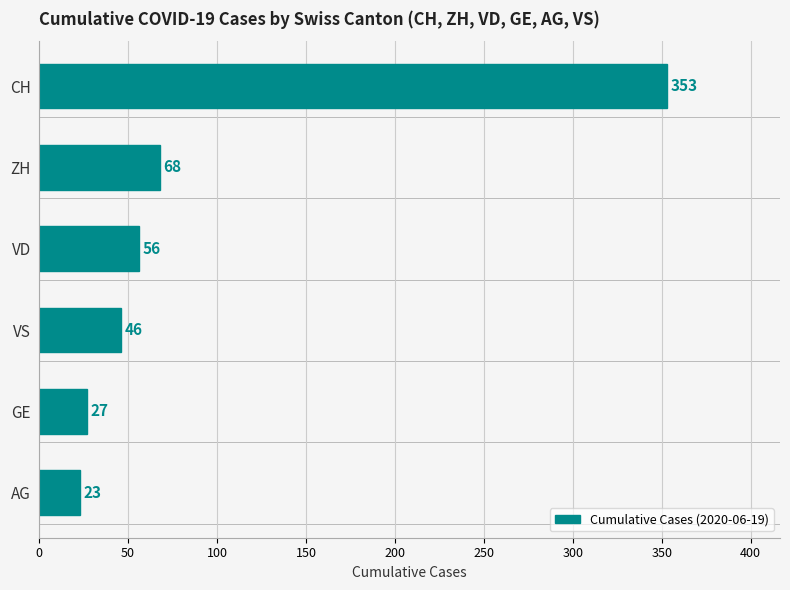

What is the greatest value displayed?

353